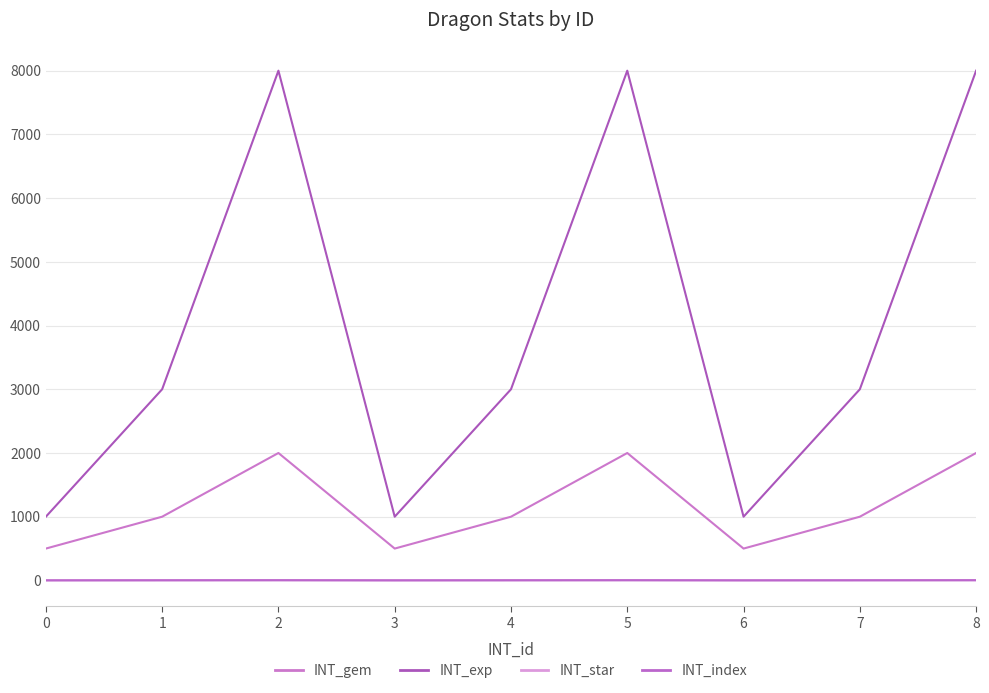

At which category does INT_exp reach its first local valley?

3